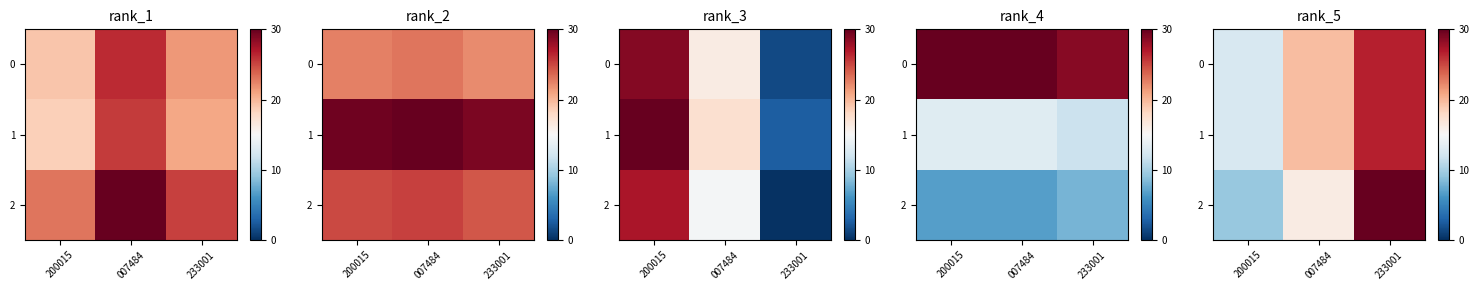

True or false: 2 has a value of 9.3 at 200015.

True